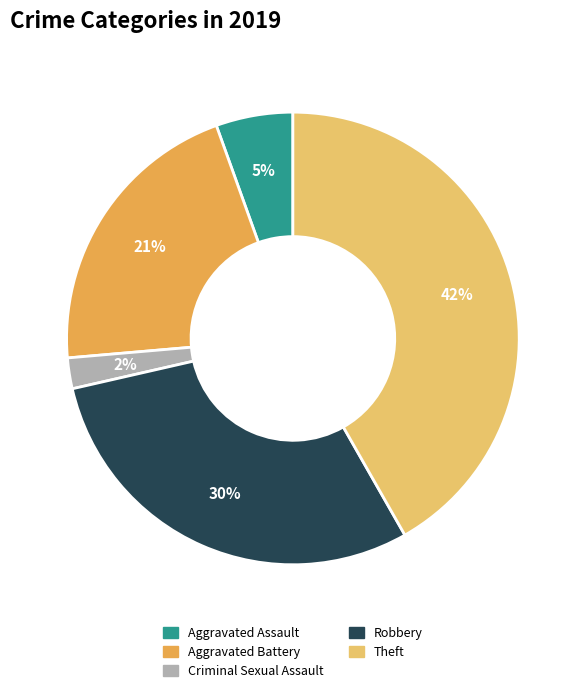

Is there any slice that represents more than half of the pie?

No